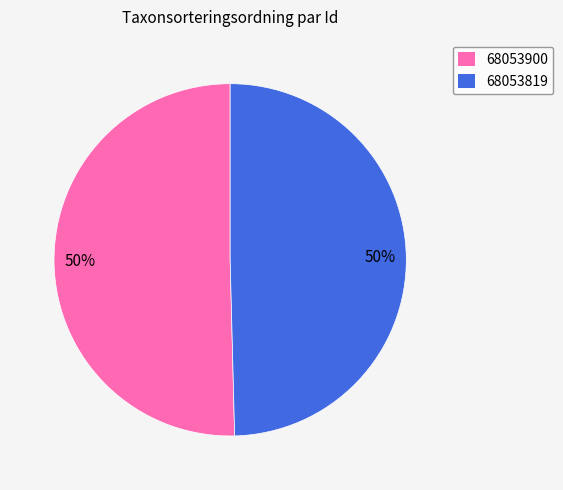

What is the largest slice in the pie chart?

68053900